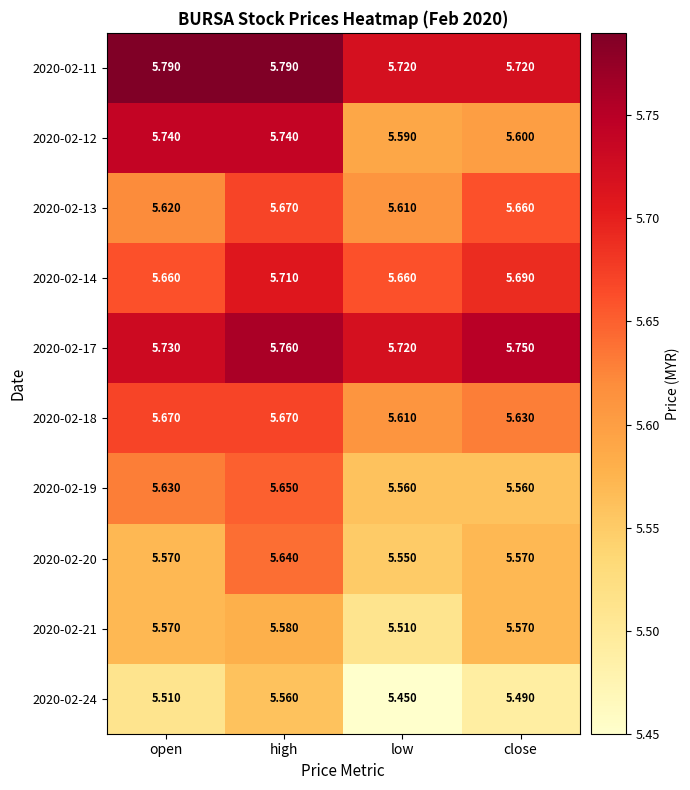

Where is 2020-02-21 nearest to the value 5?

low